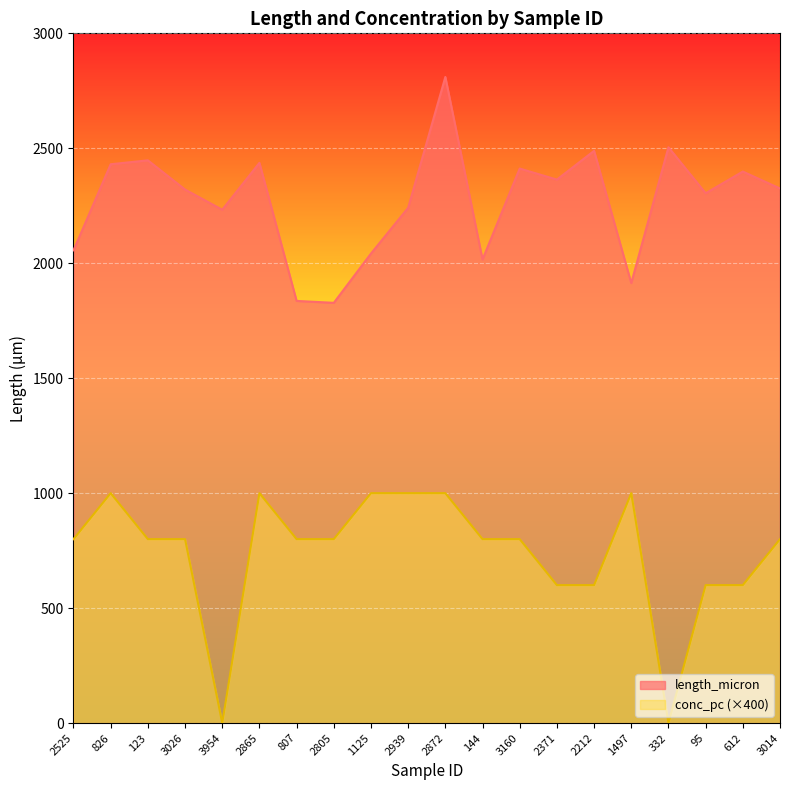

What is the maximum value for conc_pc?

1000.0